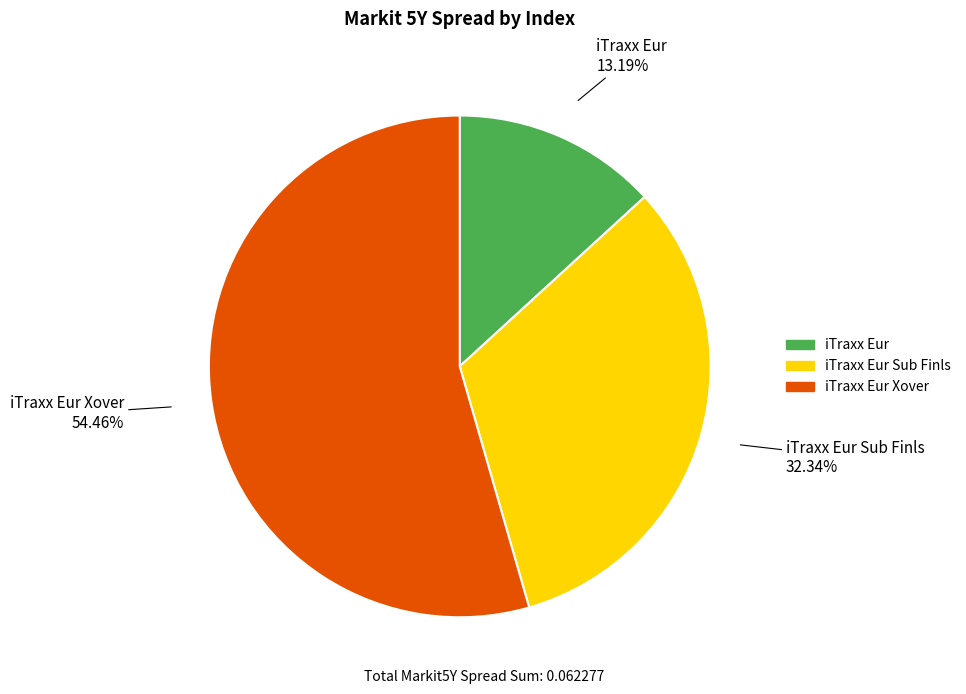

Is there any slice that represents more than half of the pie?

Yes